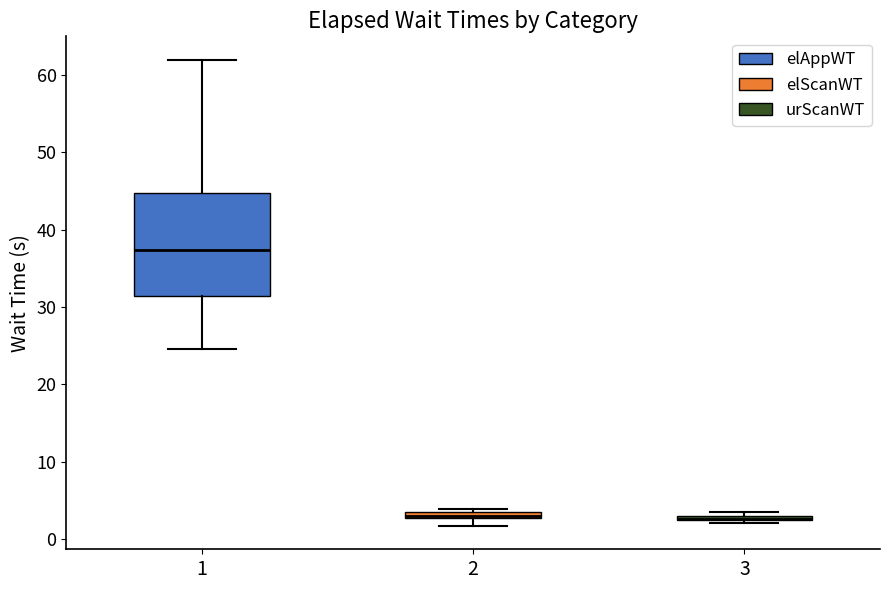

Where is the upper edge of the box at x = 3 on the y-axis? The values are not printed on the chart, so give them approximately, as read against the axis.

3